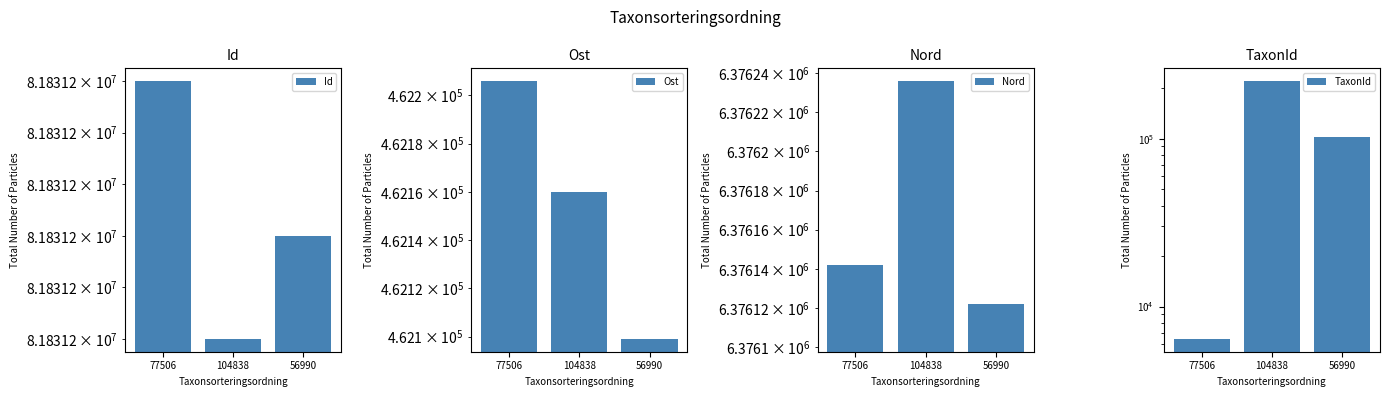

List the series in order of their peak value, lowest first.

TaxonId, Ost, Nord, Id